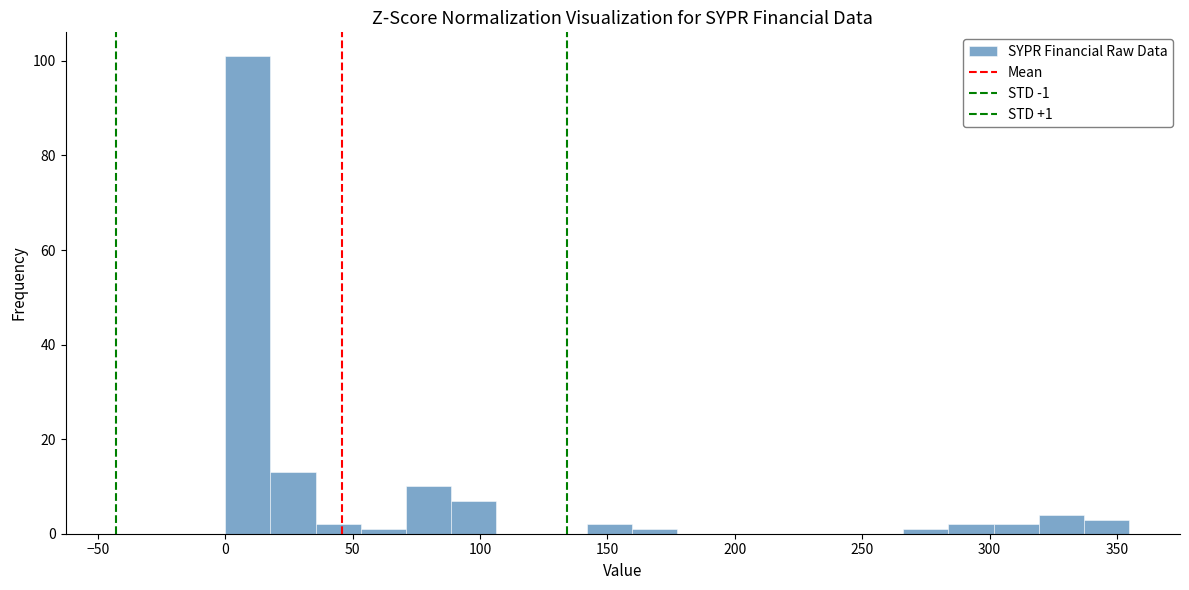

Read against the x-axis, roughly where is the centre of the tallest bar?

10